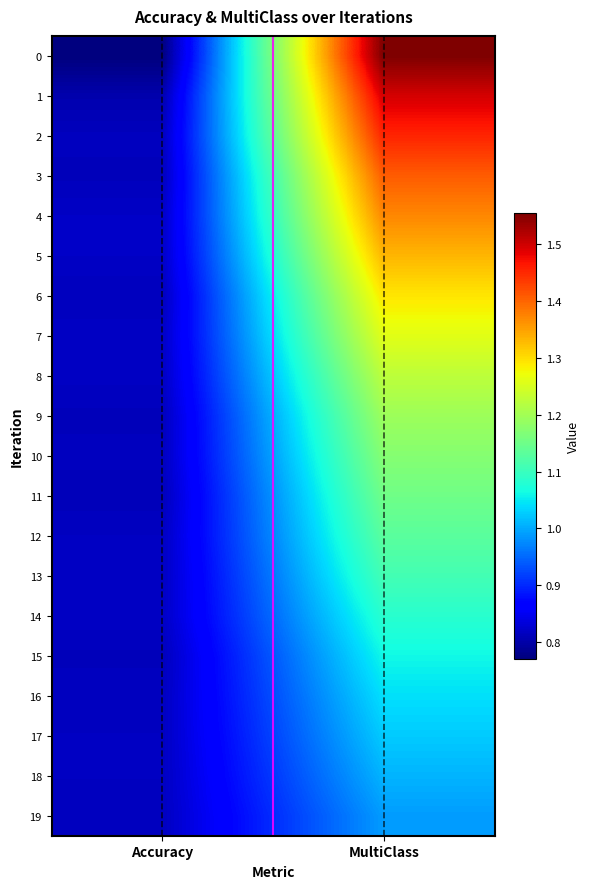

Reading right to left, what are all the values shown in this chart?

0: MultiClass=1.6	Accuracy=0.8
1: MultiClass=1.5	Accuracy=0.8
2: MultiClass=1.5	Accuracy=0.8
3: MultiClass=1.4	Accuracy=0.8
4: MultiClass=1.4	Accuracy=0.8
5: MultiClass=1.3	Accuracy=0.8
6: MultiClass=1.3	Accuracy=0.8
7: MultiClass=1.3	Accuracy=0.8
8: MultiClass=1.2	Accuracy=0.8
9: MultiClass=1.2	Accuracy=0.8
10: MultiClass=1.2	Accuracy=0.8
11: MultiClass=1.2	Accuracy=0.8
12: MultiClass=1.1	Accuracy=0.8
13: MultiClass=1.1	Accuracy=0.8
14: MultiClass=1.1	Accuracy=0.8
15: MultiClass=1.1	Accuracy=0.8
16: MultiClass=1.0	Accuracy=0.8
17: MultiClass=1.0	Accuracy=0.8
18: MultiClass=1.0	Accuracy=0.8
19: MultiClass=1.0	Accuracy=0.8